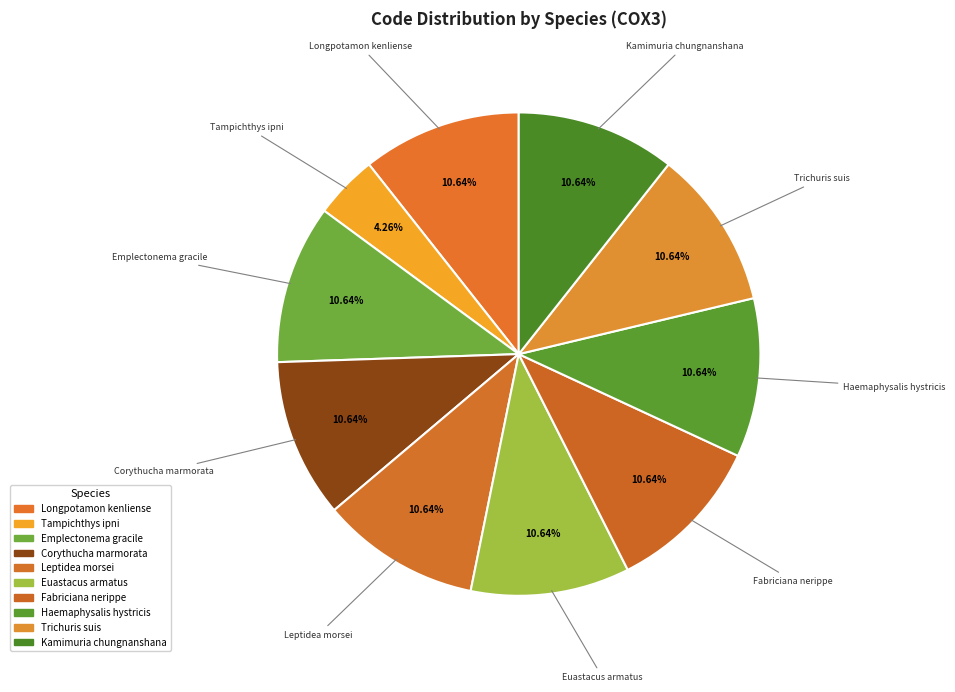

True or false: Leptidea morsei accounts for 1% of the total.

False